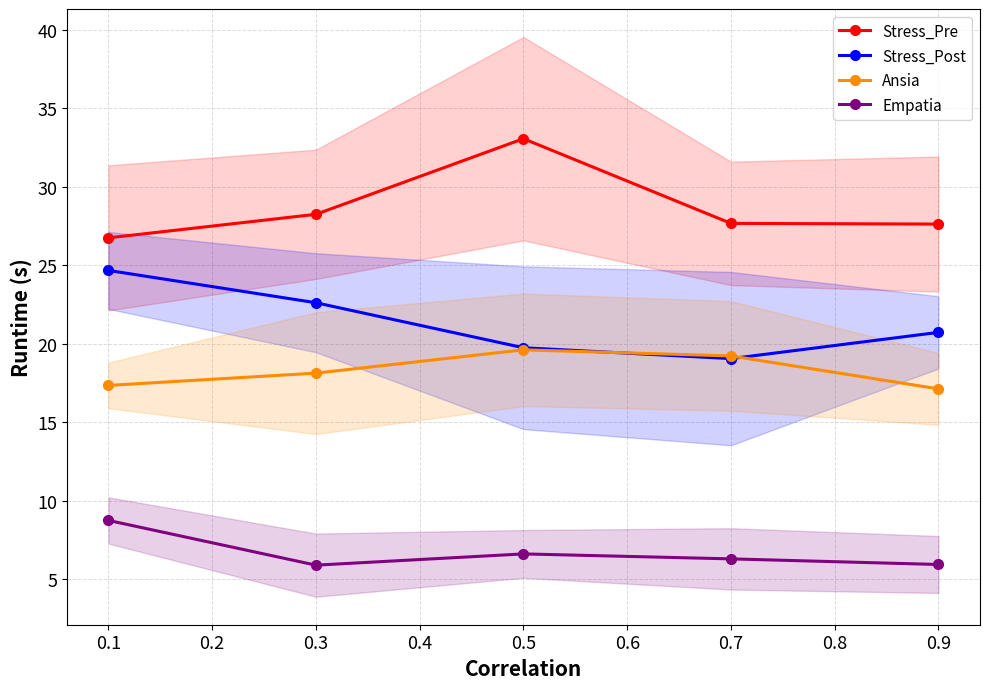

How many values in the Stress_Post series are below 20?

2